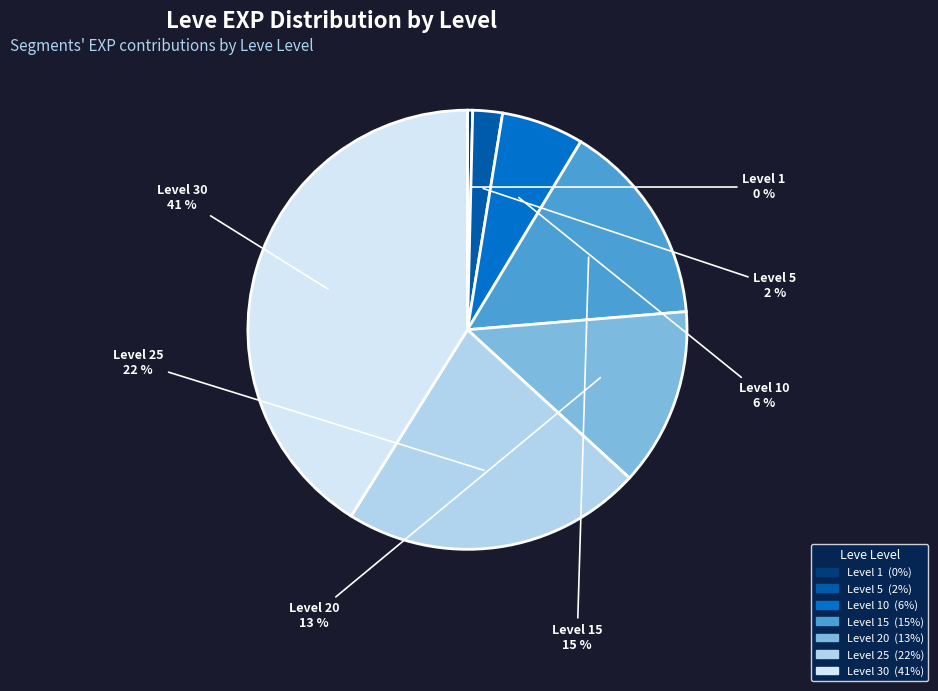

How many segments does this pie chart have?

7